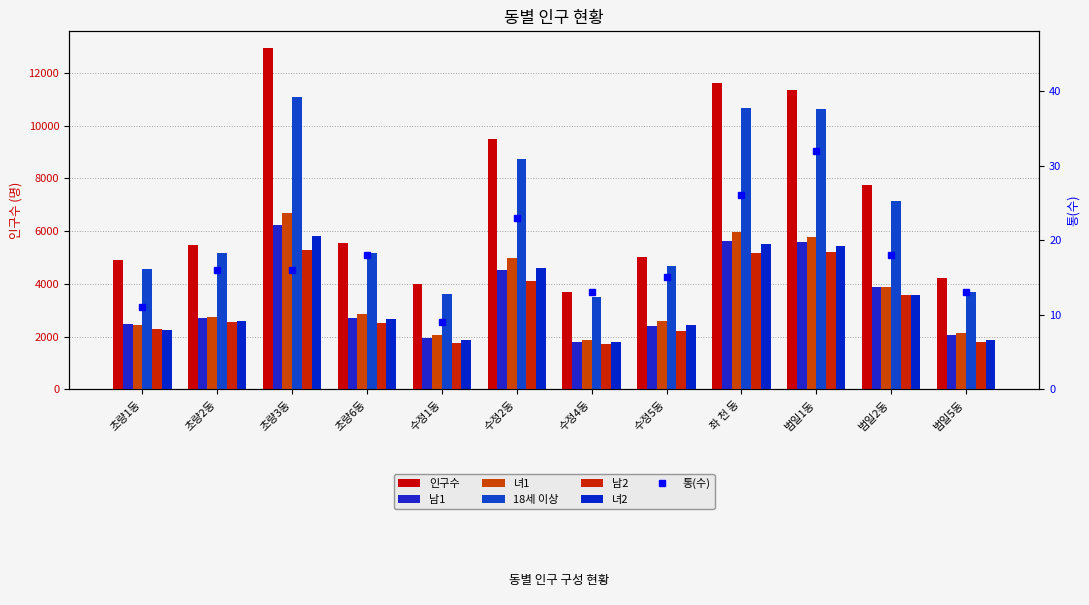

What is the difference between the highest and lowest values at 초량2동?

2915